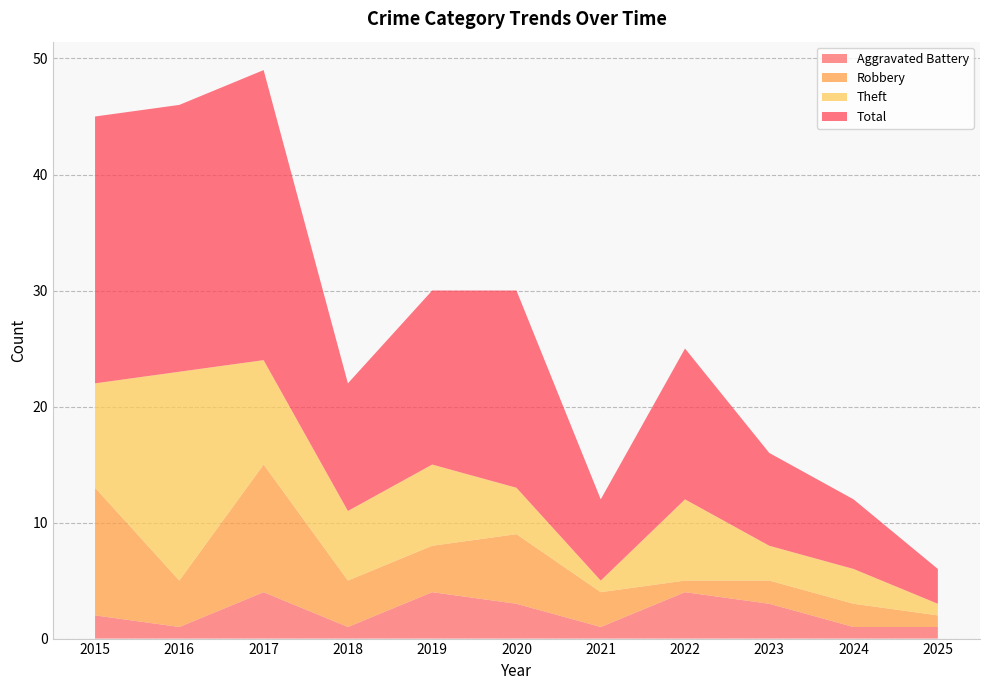

Reading left to right, extract all data points from this chart.

Aggravated Battery: 2	1	4	1	4	3	1	4	3	1	1
Robbery: 11	4	11	4	4	6	3	1	2	2	1
Theft: 9	18	9	6	7	4	1	7	3	3	1
Total: 23	23	25	11	15	17	7	13	8	6	3